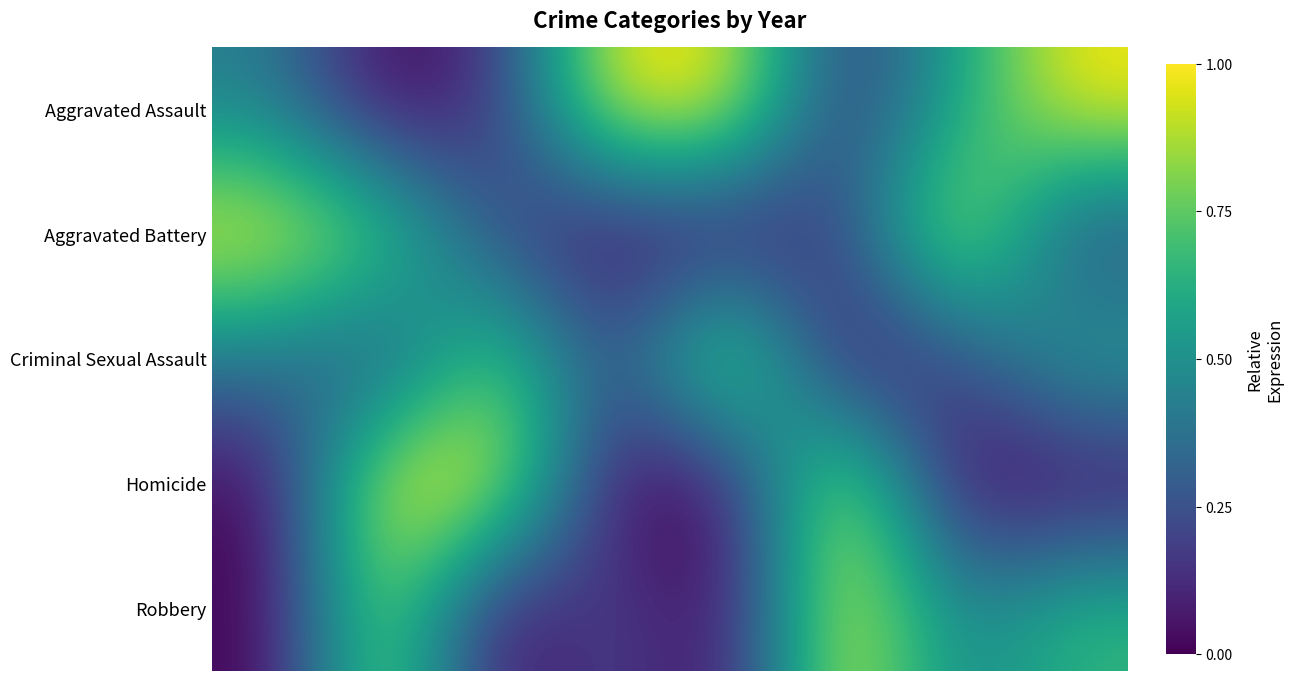

Reading left to right, list all the values displayed in this chart.

Aggravated Assault: 0.4	0.0	0.1	1.0	1.0	0.1	0.6	1.0
Aggravated Battery: 1.0	0.8	0.2	0.0	0.0	0.2	1.0	0.2
Criminal Sexual Assault: 0.4	0.2	0.8	0.2	1.0	0.0	0.2	0.6
Homicide: 0.0	1.0	1.0	0.0	0.0	1.0	0.0	0.0
Robbery: 0.0	0.9	0.0	0.2	0.0	1.0	0.4	0.7